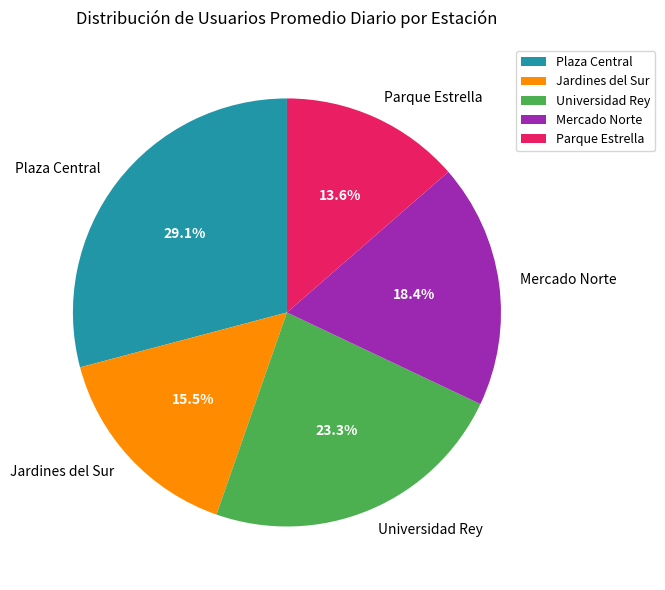

To the nearest percent, what is the combined percentage of Mercado Norte and Parque Estrella?

32%